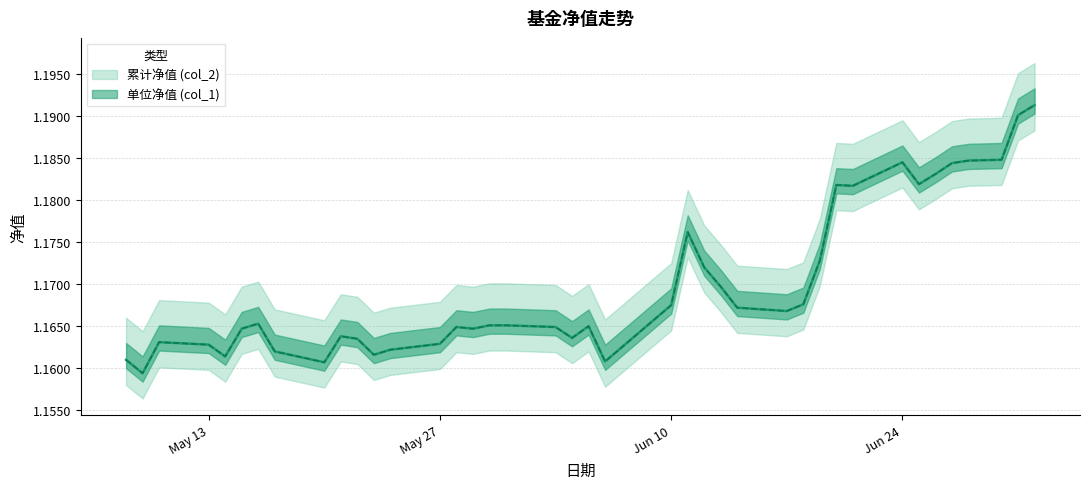

What is the label of the 10th point from the right?

2019-06-20